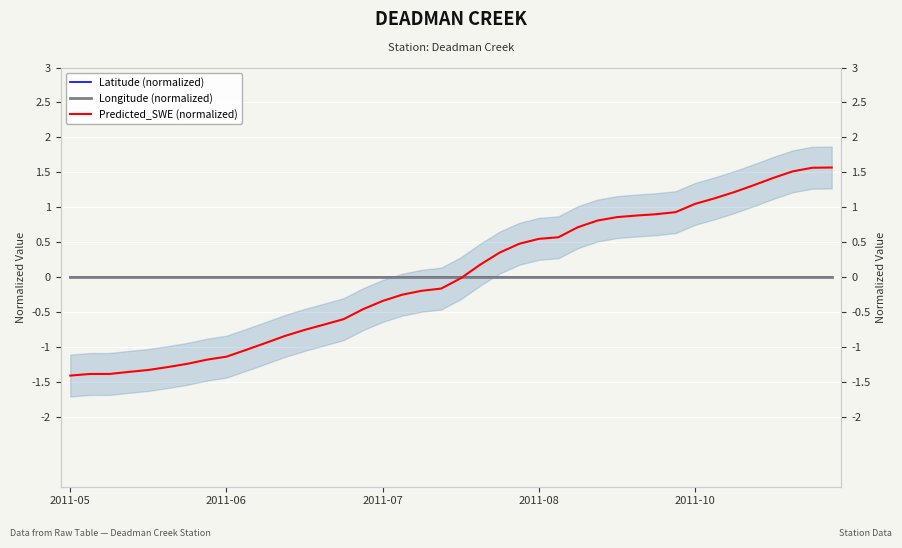

What is the difference between the highest and lowest values at 28?

0.9